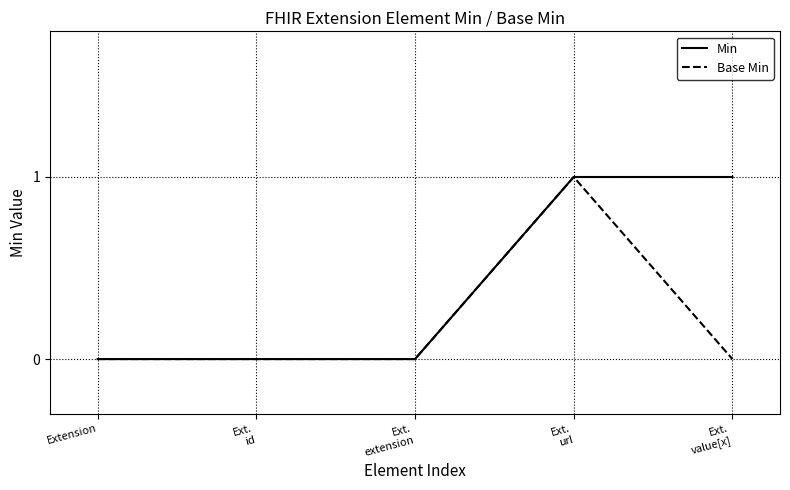

The Base Min series shows 1 at Ext.
url. True or false?

True